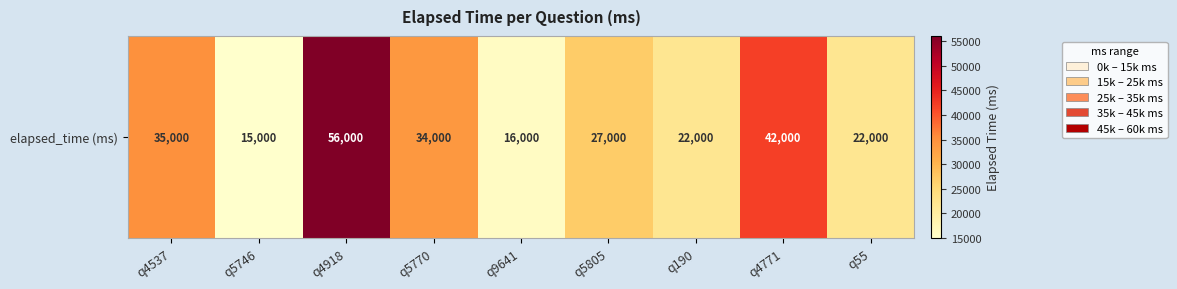

What is the difference between the second highest and second lowest values?

26000